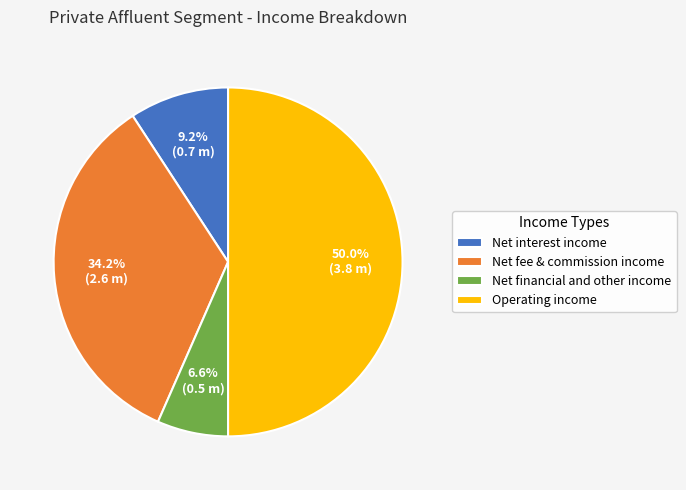

How many segments does this pie chart have?

4